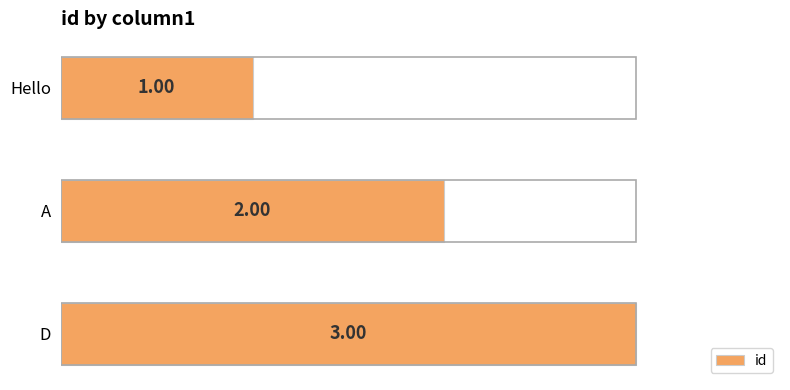

What is the label of the 1st bar from the bottom?

D